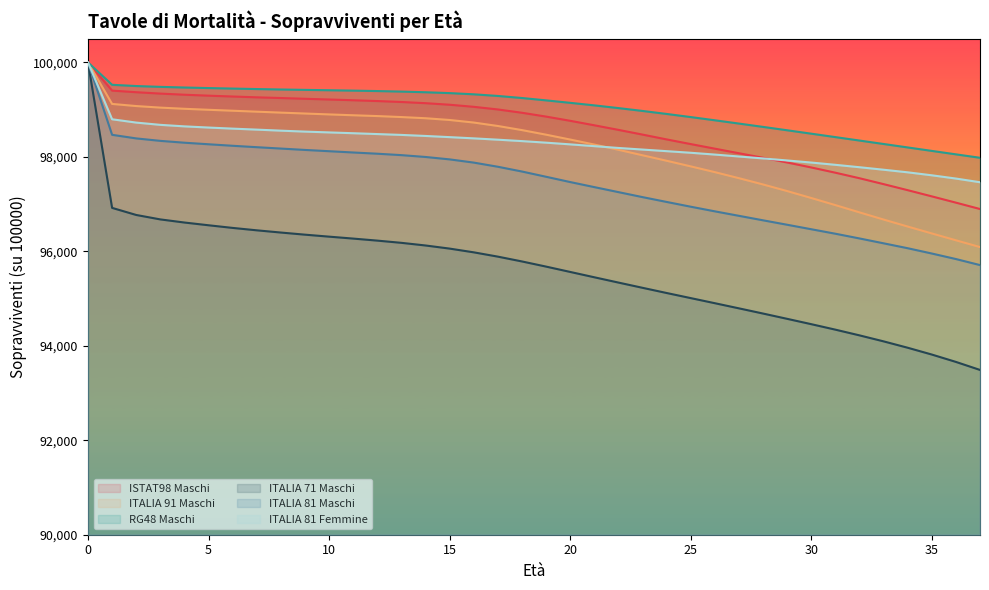

What is the minimum value for ITALIA 91 Maschi?

96090.0